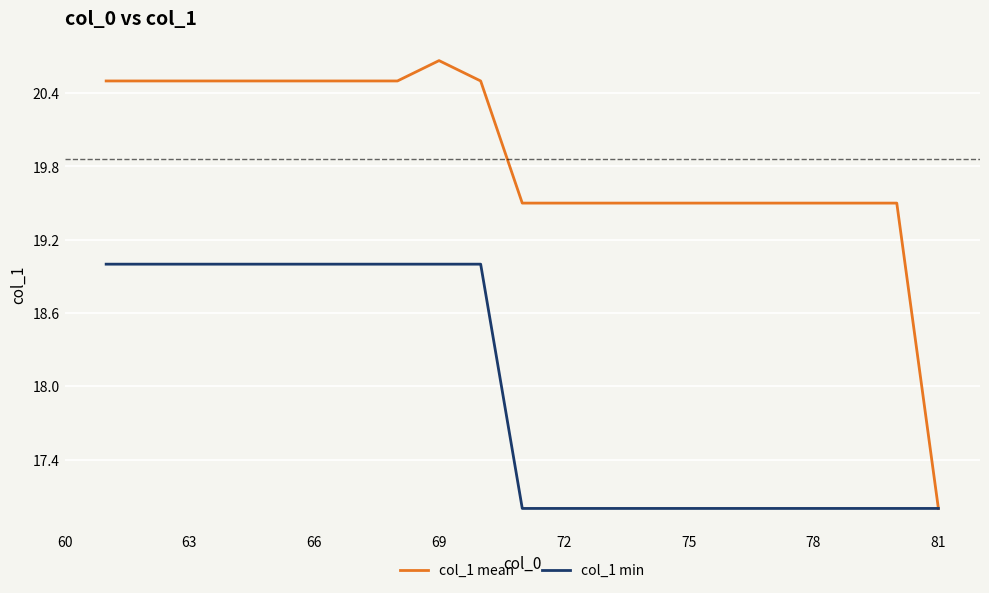

List the series in order of their overall mean, lowest first.

col_1 min, col_1 mean